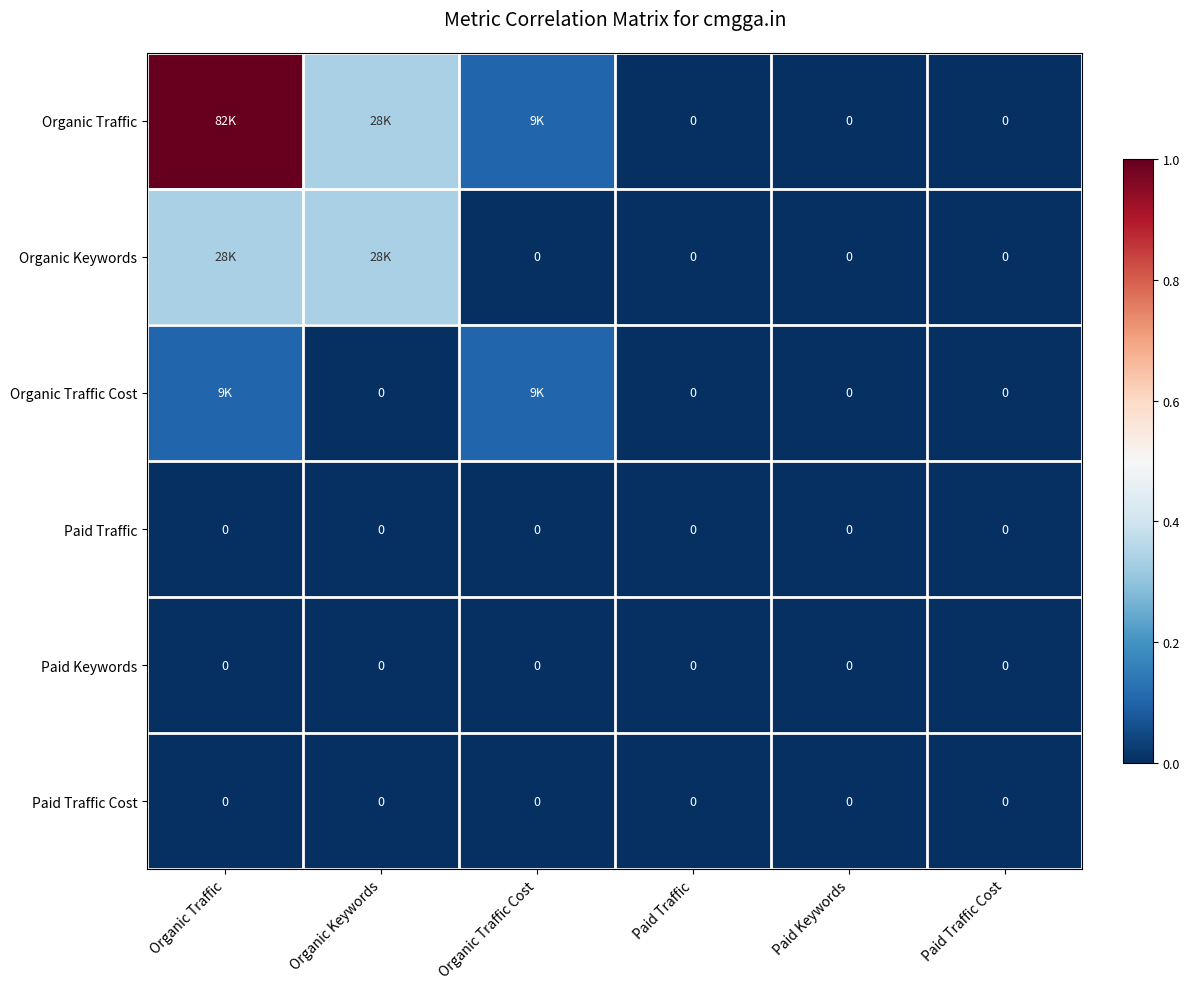

Is the value of Paid Traffic Cost at Organic Keywords greater than the value of Organic Traffic Cost at Paid Traffic?

No